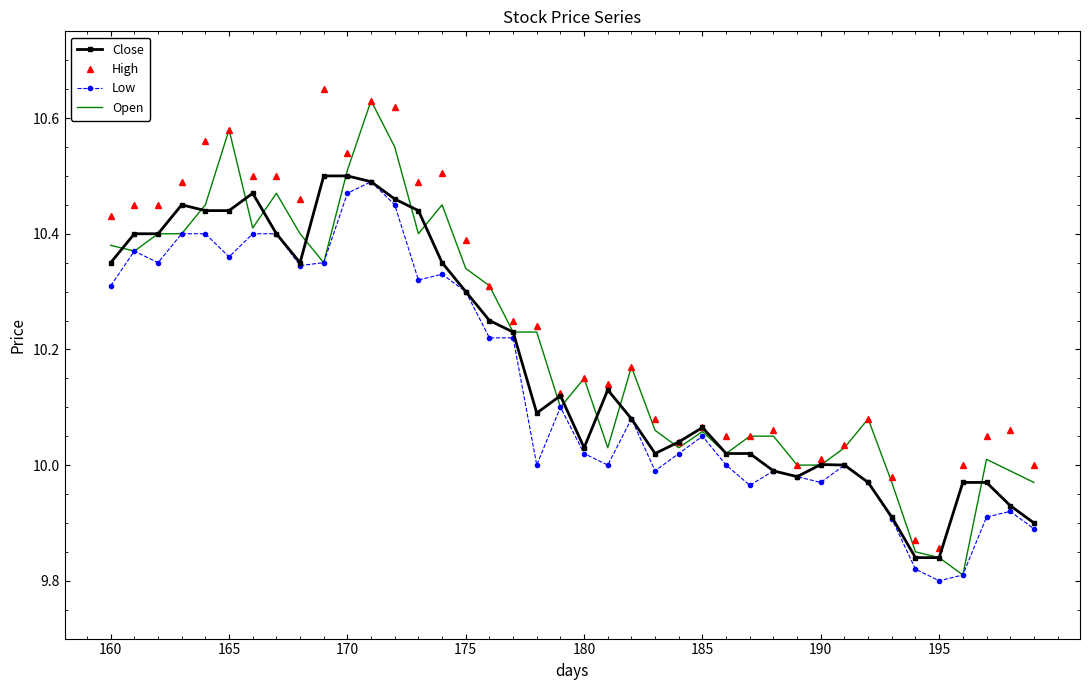

Which series has the largest total across all categories?

High